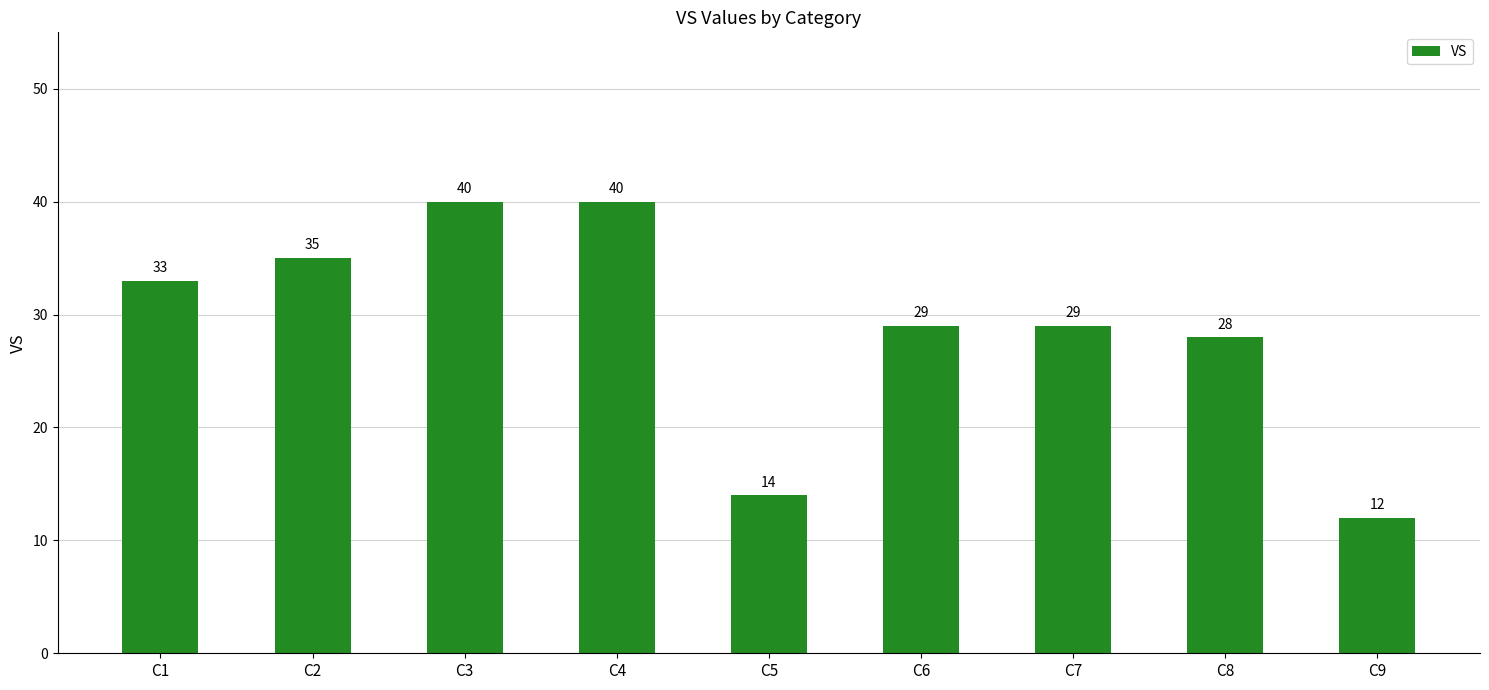

True or false: the data shows 12 at C9.

True